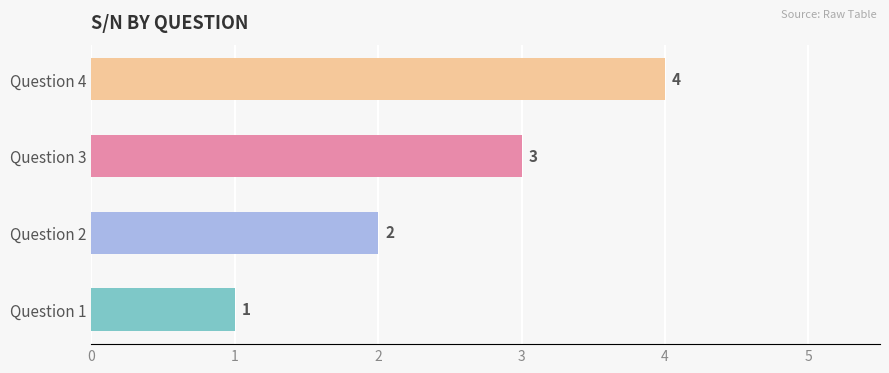

True or false: the data shows 1 at Question 2.

False